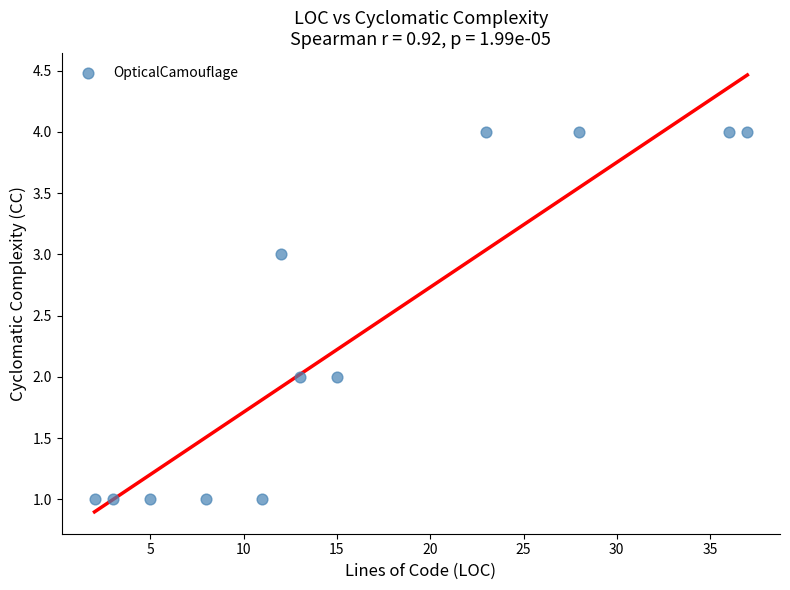

What is the average X value?

16